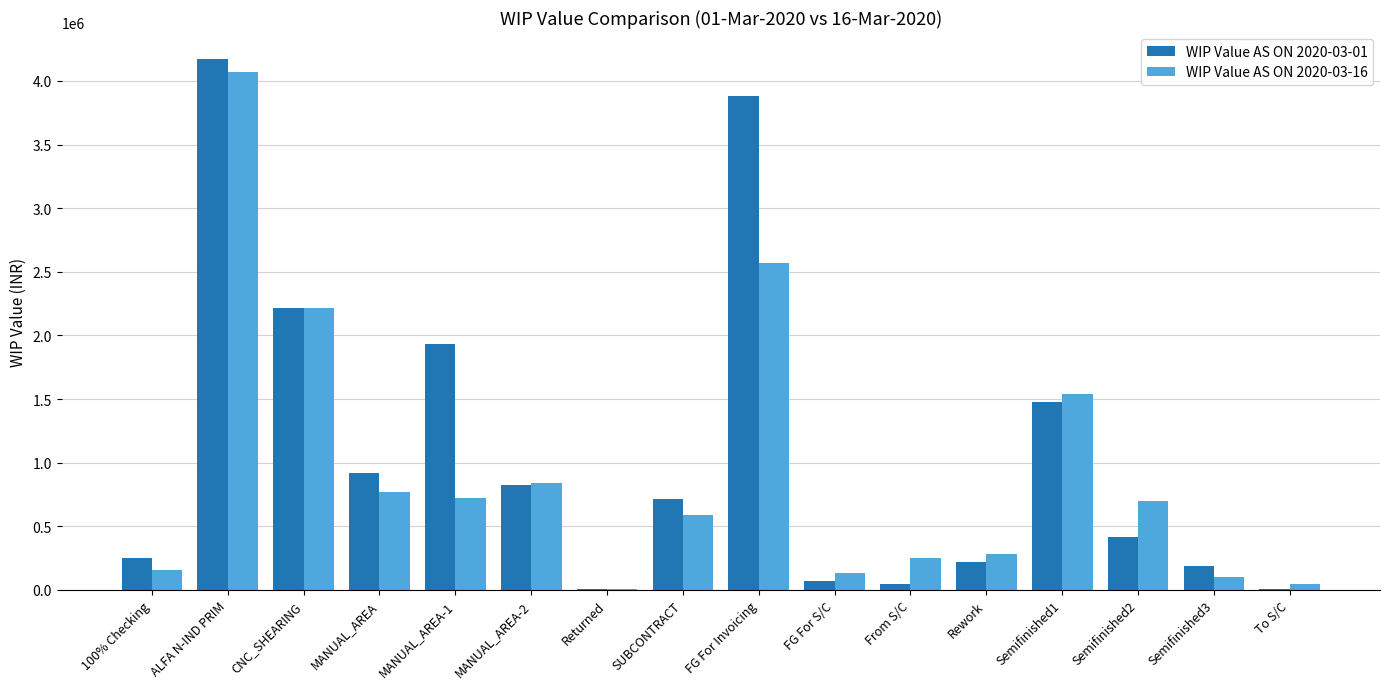

Between Rework and Semifinished2, which series saw the biggest shift?

WIP Value AS ON 2020-03-16